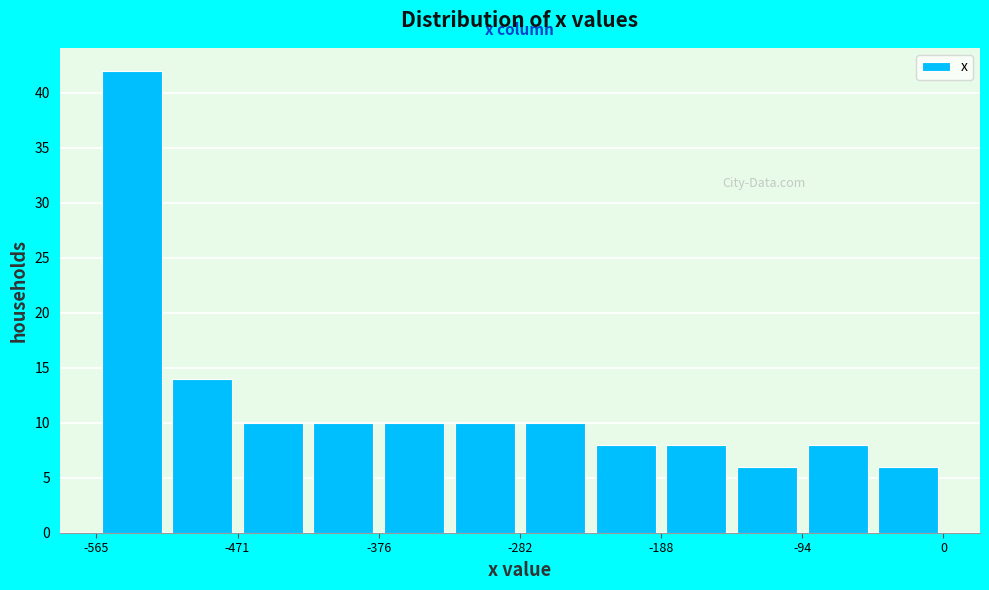

Which range on the x-axis has the tallest bar?

-570 to -520